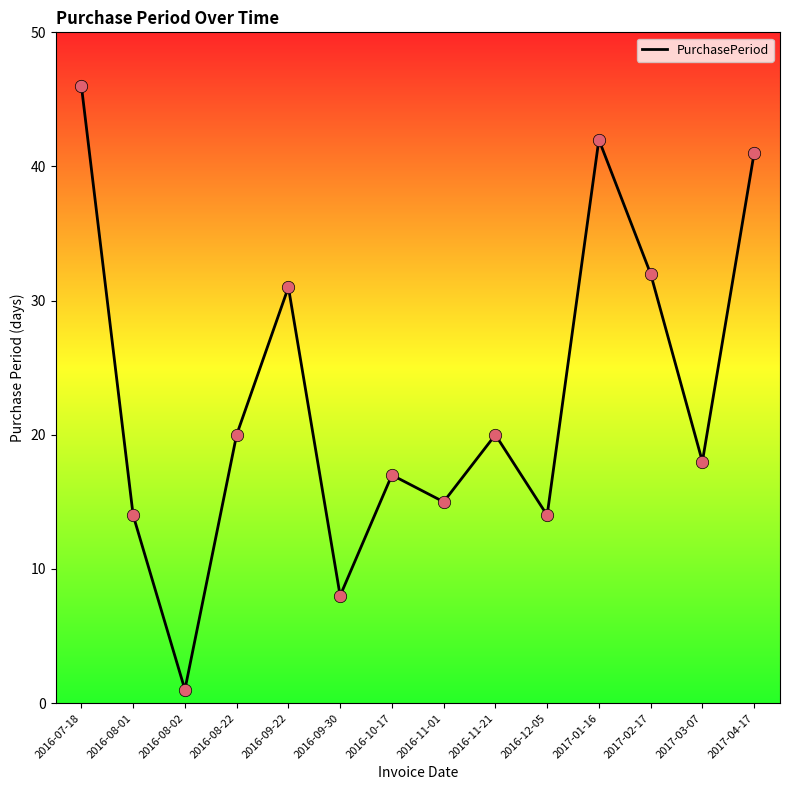

Which has a higher value, 2016-10-17 or 2017-03-07?

2017-03-07